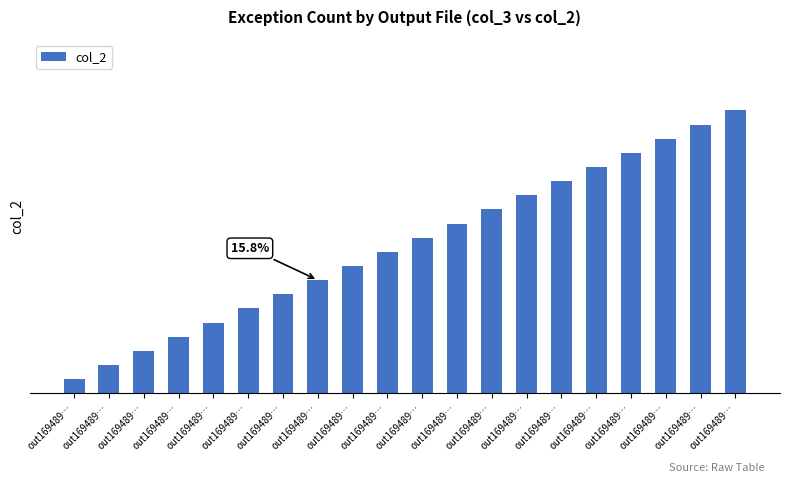

What is the label of the 9th bar from the right?

out169489…